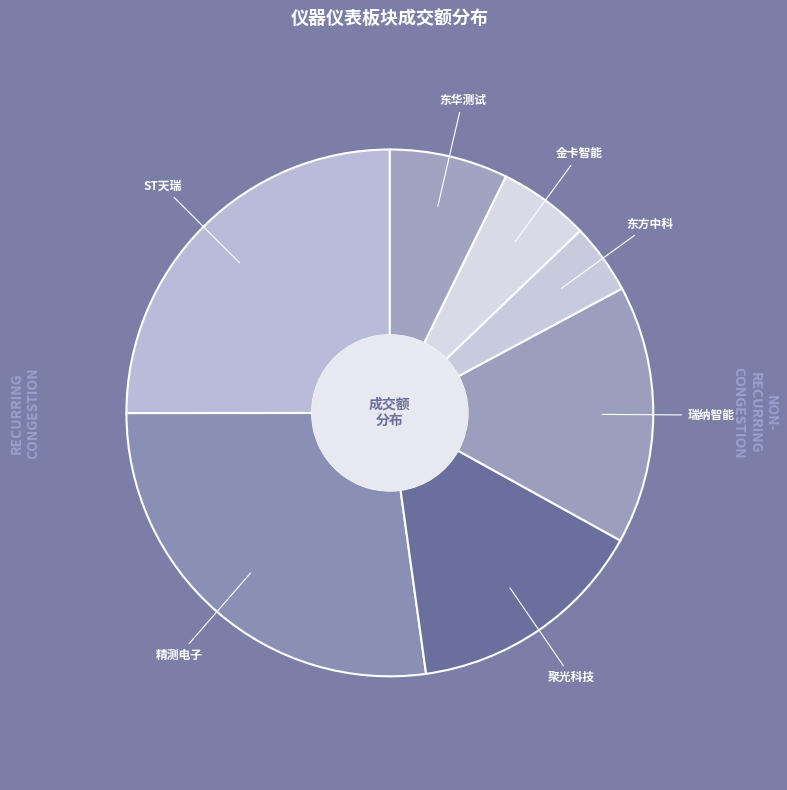

What percentage is NOT represented by 瑞纳智能?

84.1%